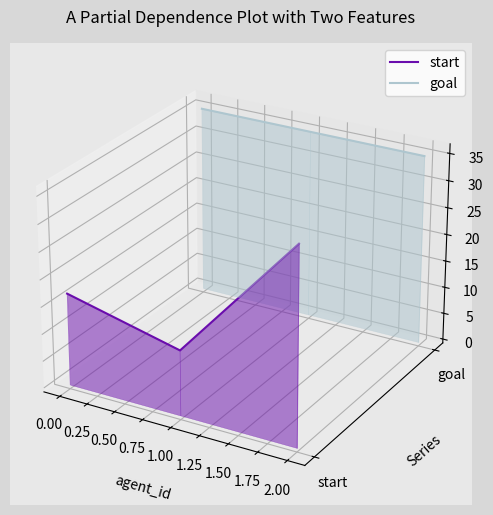

How many lines are shown in the chart?

2